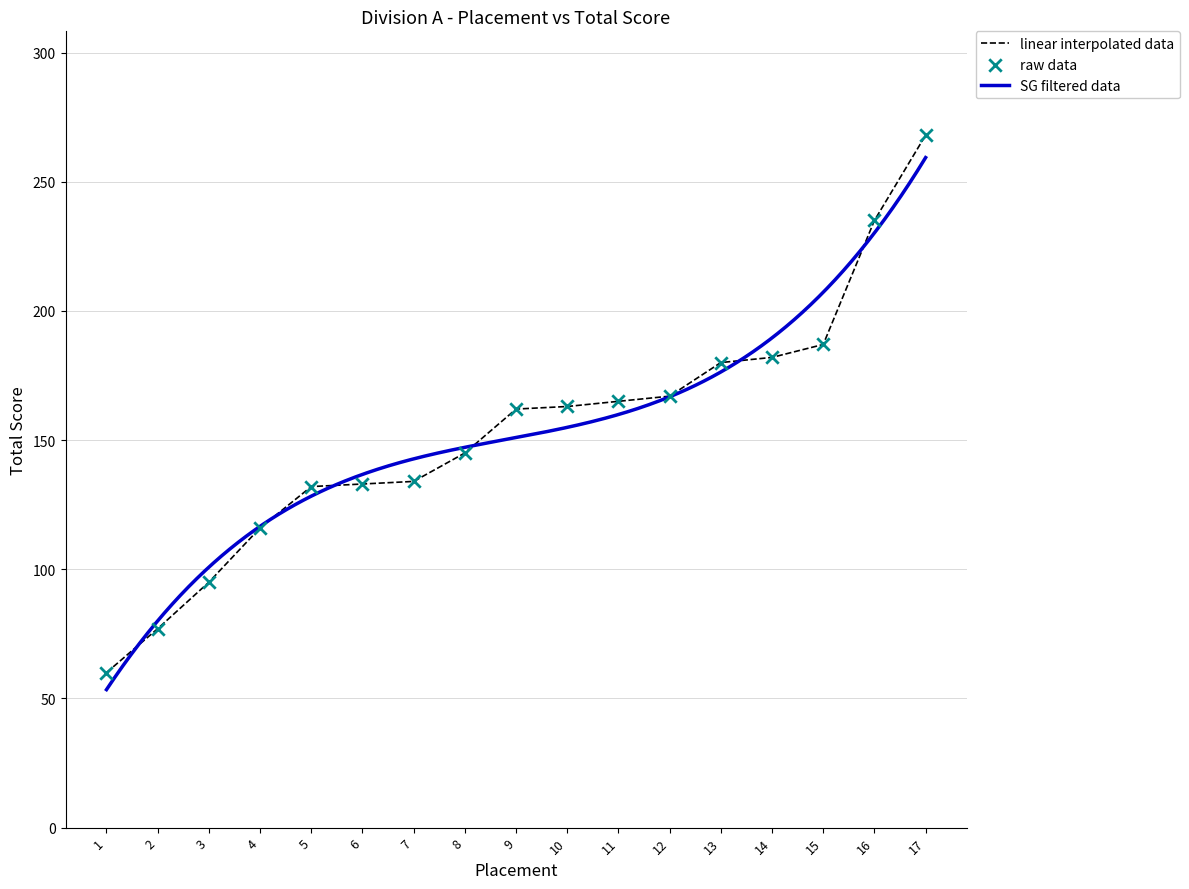

Between 11 and 12, which is larger?

12